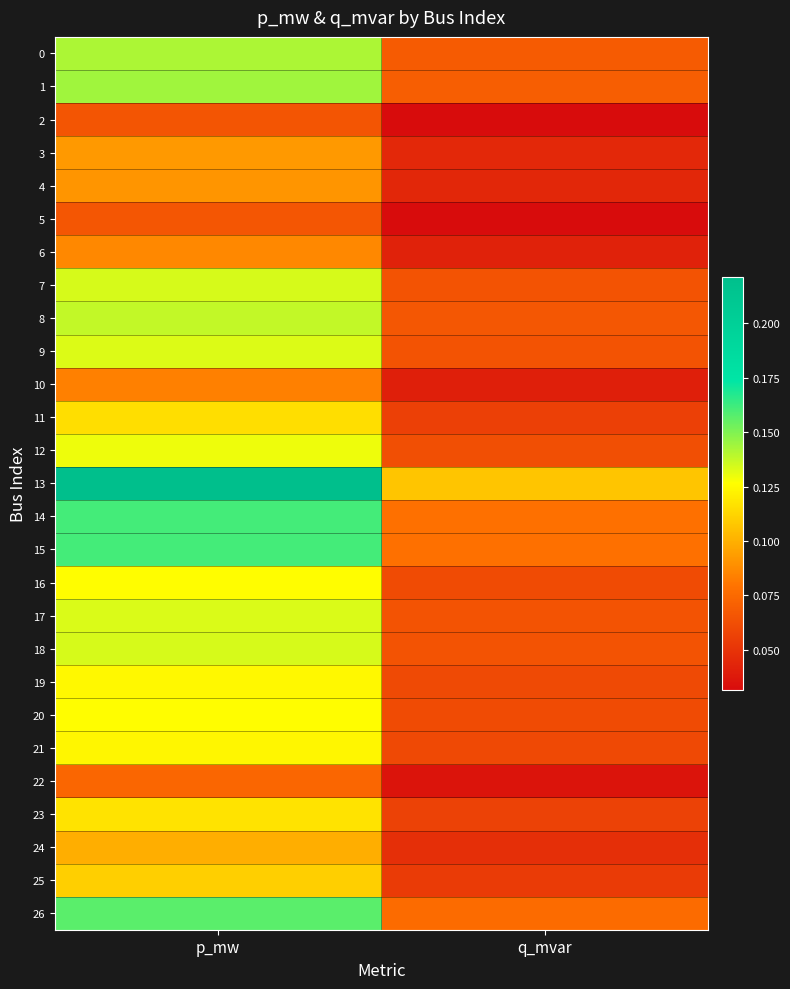

Between q_mvar and p_mw, which is larger?

p_mw